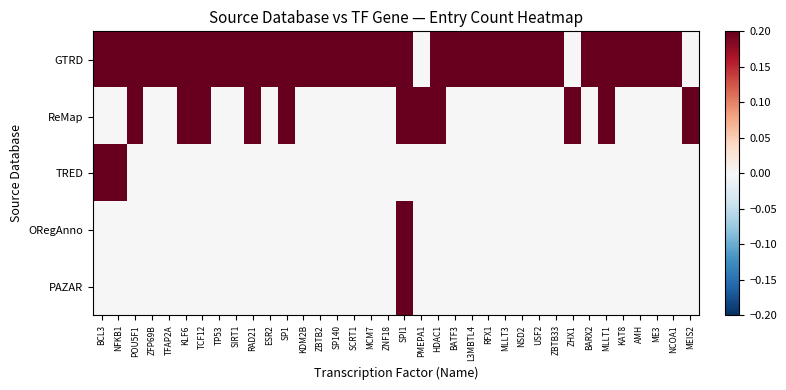

Which series has the largest total across all categories?

GTRD